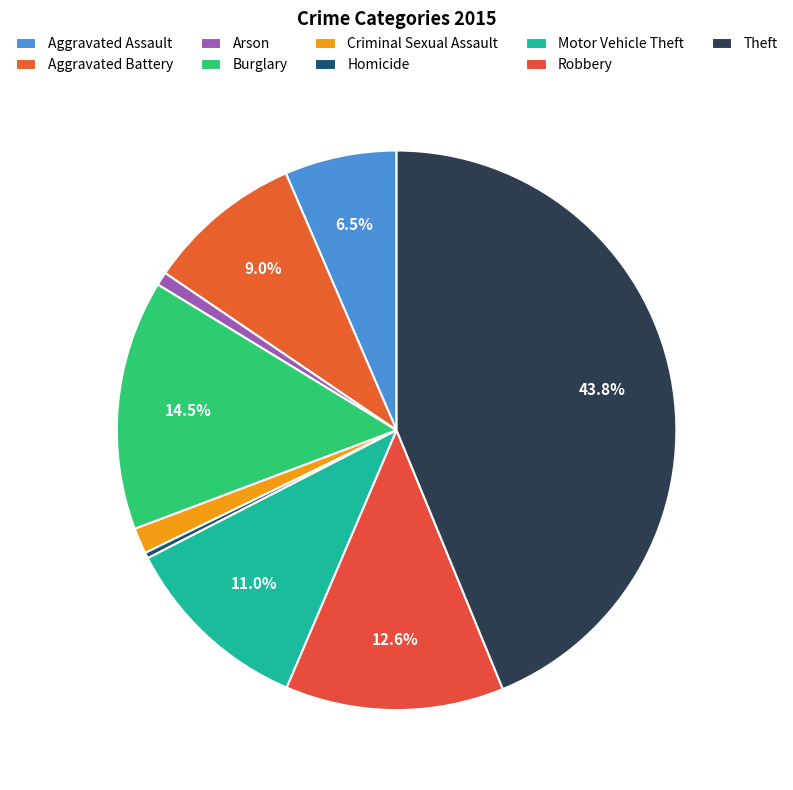

Which has a higher value, Motor Vehicle Theft or Theft?

Theft